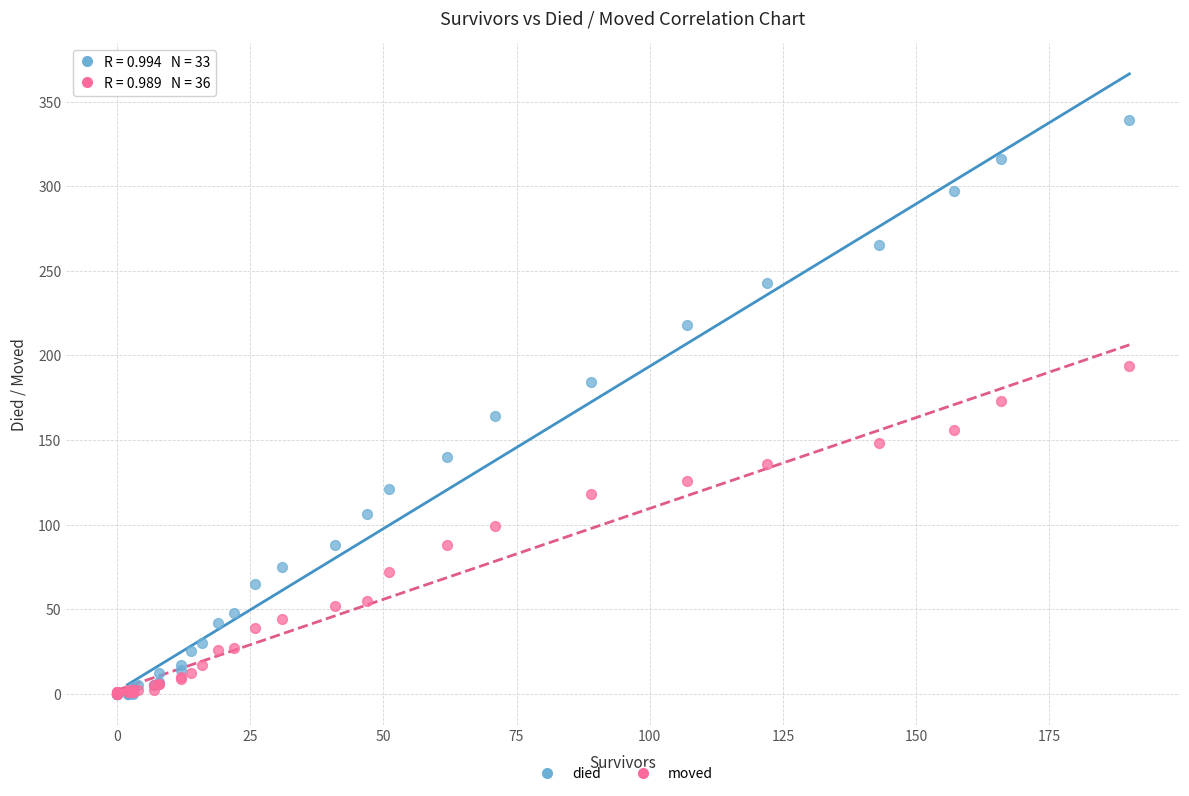

Which series has the widest spread of Y values?

died